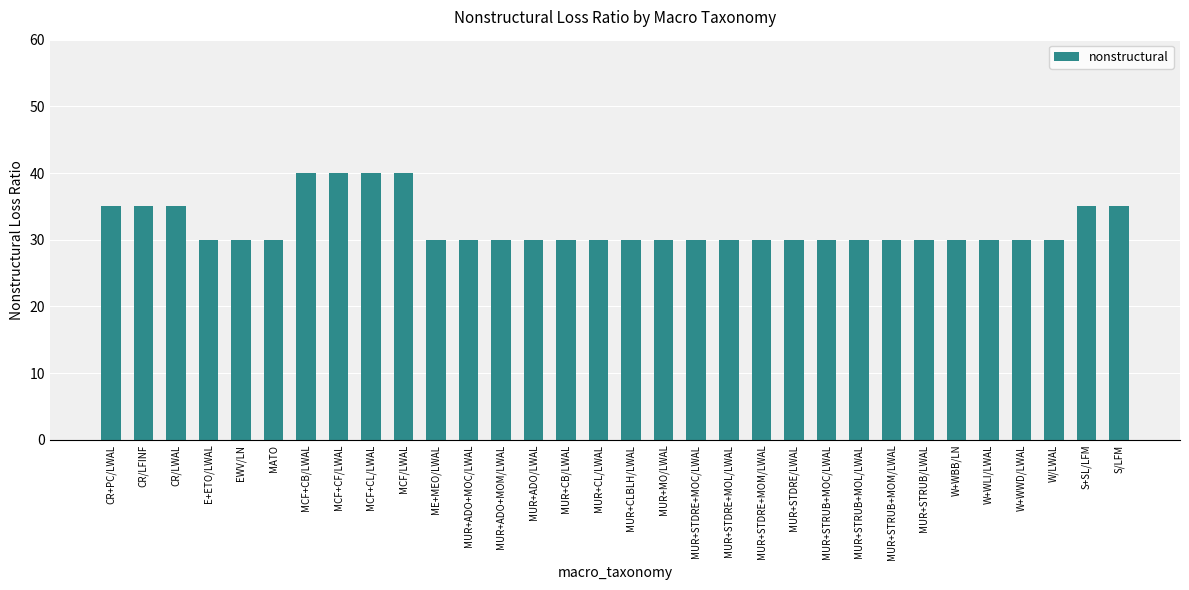

Reading left to right, what are all the values shown in this chart?

35	35	35	30	30	30	40	40	40	40	30	30	30	30	30	30	30	30	30	30	30	30	30	30	30	30	30	30	30	30	35	35